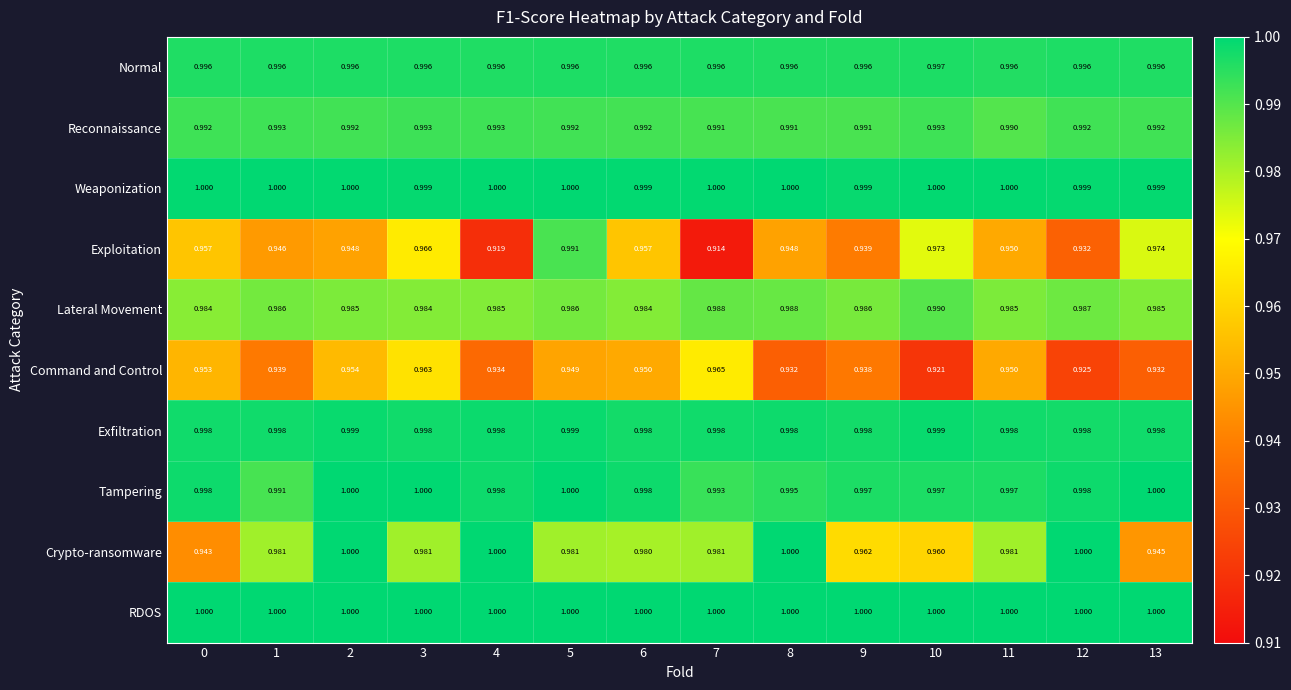

Is the value of Tampering at 6 greater than the value of Command and Control at 9?

Yes